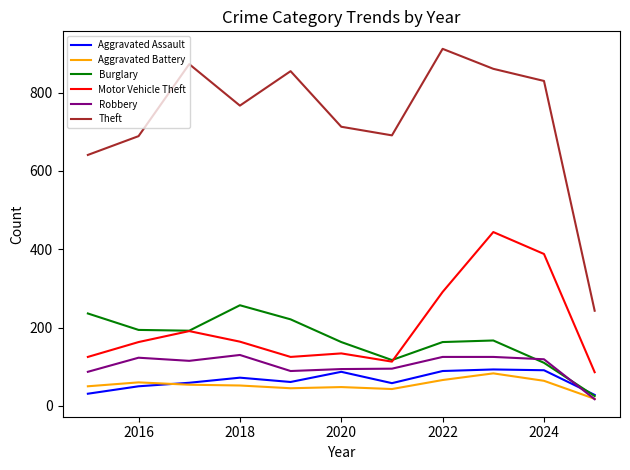

Which series has the largest total across all categories?

Theft